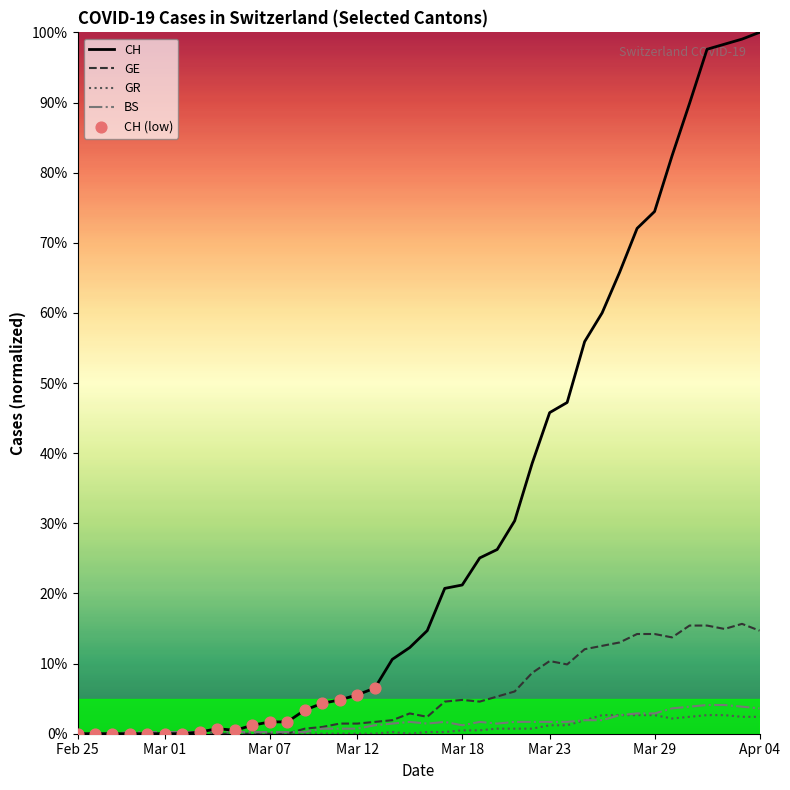

Which series has the largest total across all categories?

CH